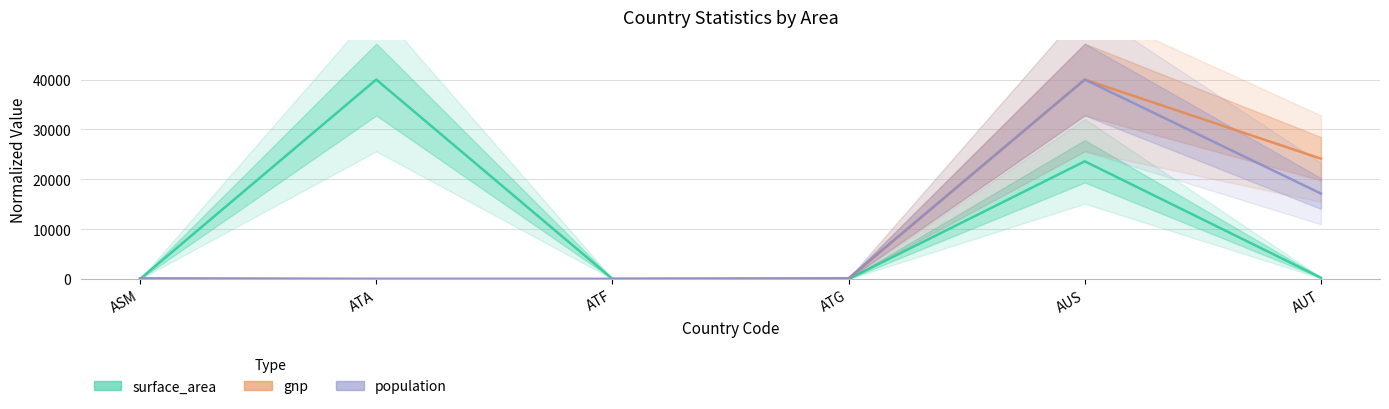

True or false: population has a value of 24685.9 at AUT.

False